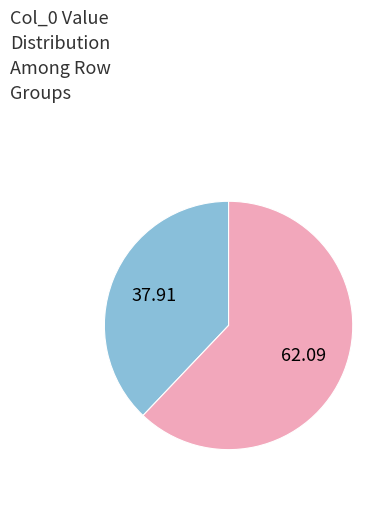

Is there a majority slice in this chart?

Yes